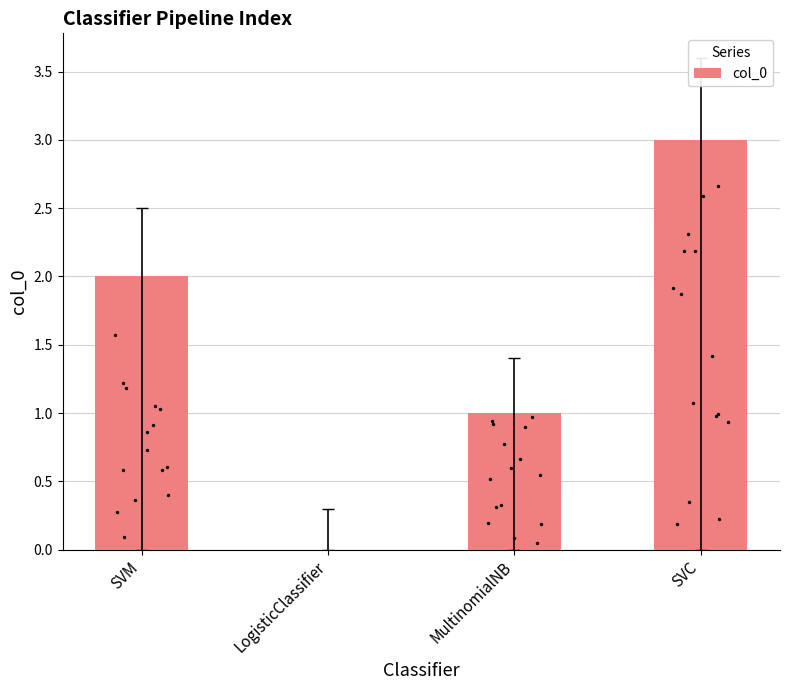

Which has a higher value, SVM or LogisticClassifier?

SVM